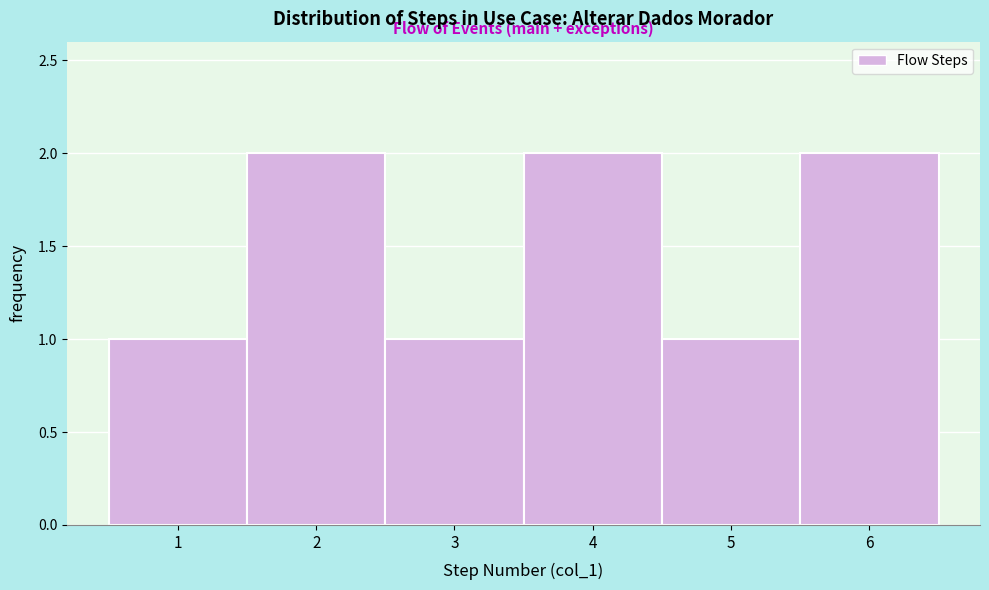

How tall is the bar that spans 3.5 to 4.5 on the x-axis? The values are not printed on the chart, so give them approximately, as read against the axis.

2